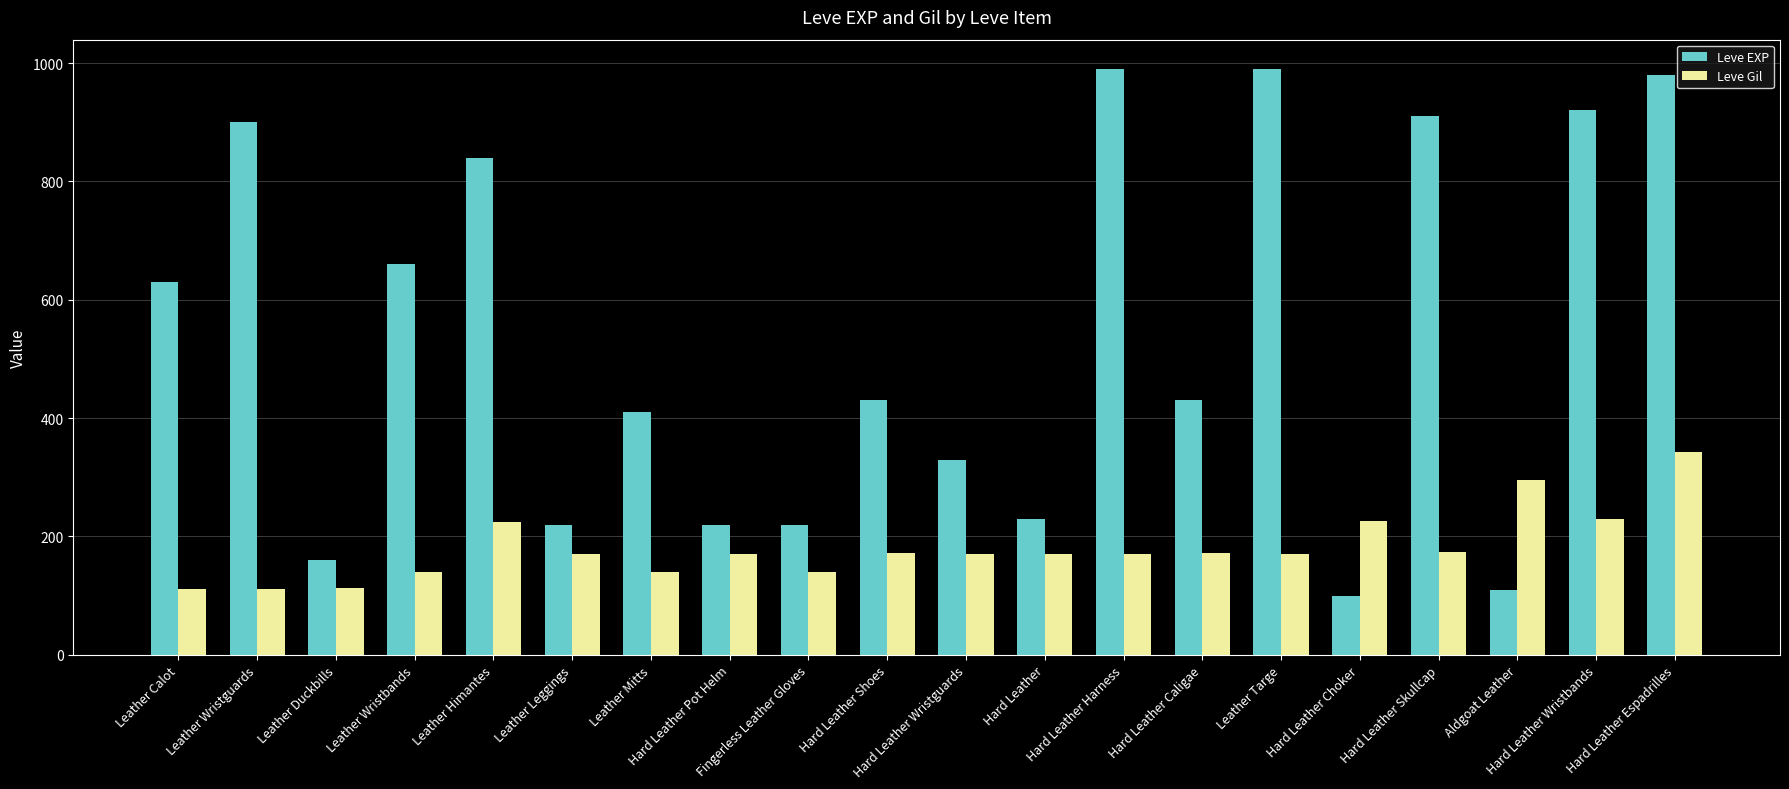

What is the total value across all series at Fingerless Leather Gloves?

360